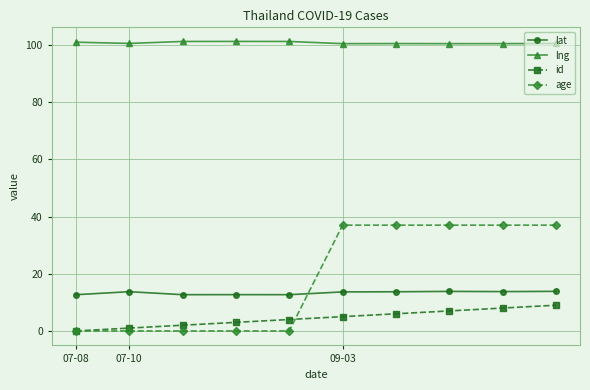

True or false: id and lng intersect in this chart.

False